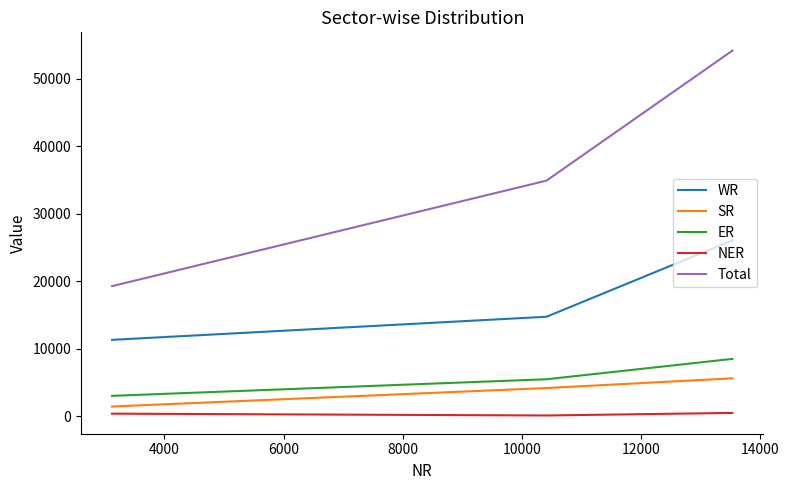

What is the greatest value displayed?

54205